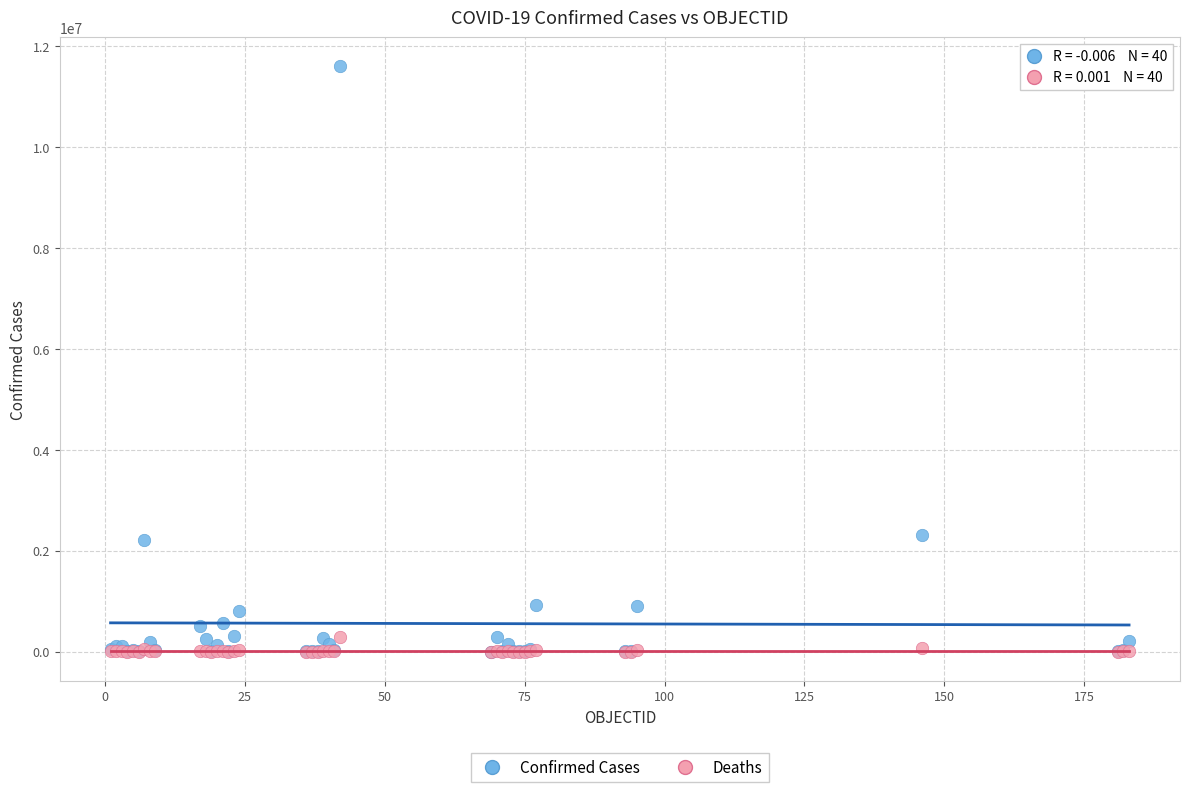

Which series has the largest Y range (max minus min)?

Confirmed Cases